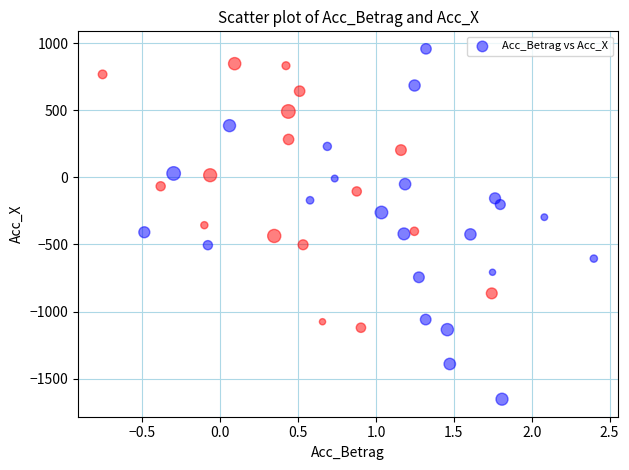

What is the range of X values (max minus min)?

3.2